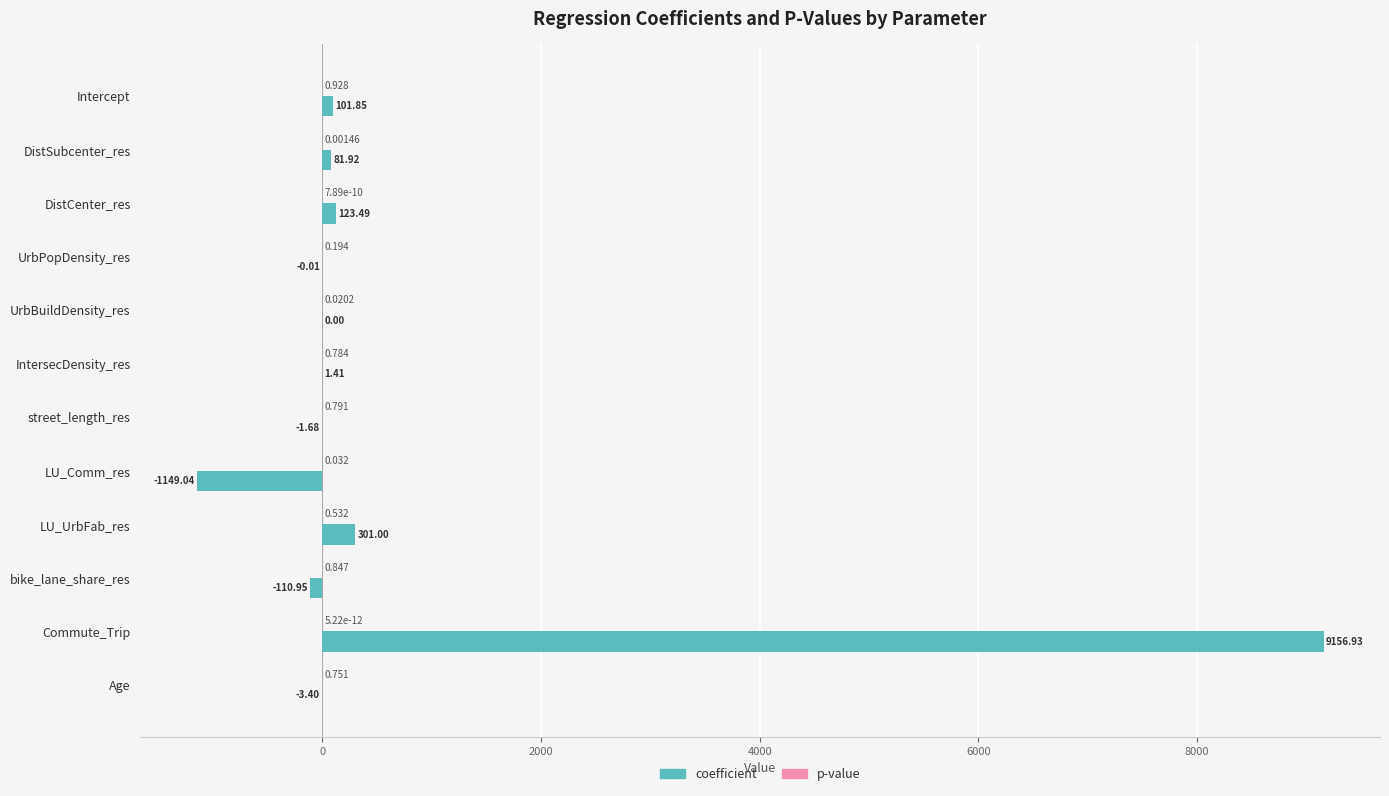

What is the average value of the coefficient series?

708.5